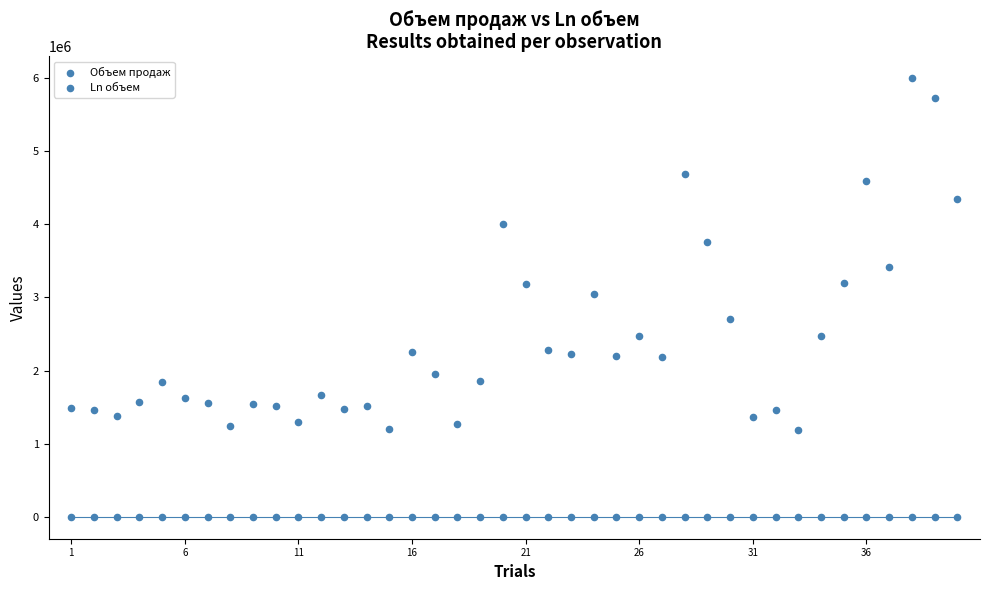

Count the number of points in this scatter plot.

80